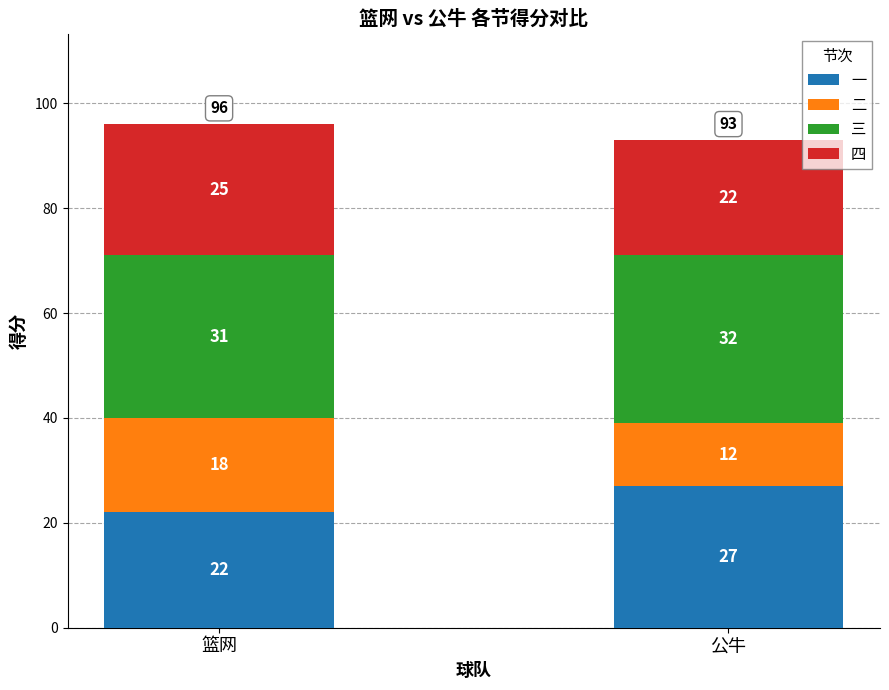

Is it true that 一 equals 35 at 篮网?

False